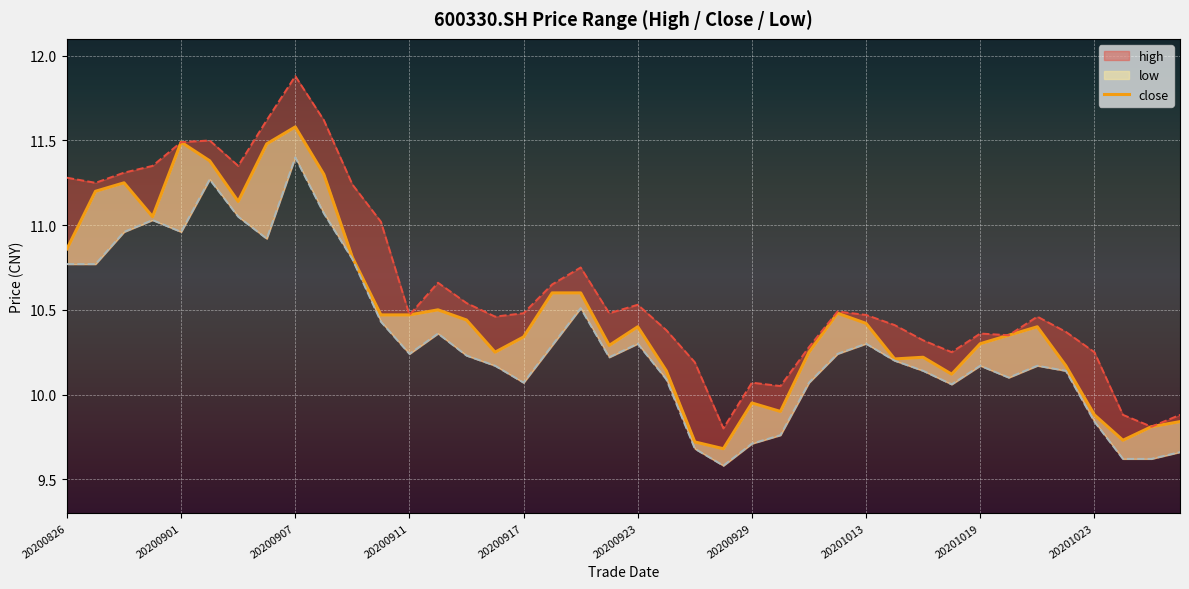

How many lines are shown in the chart?

3